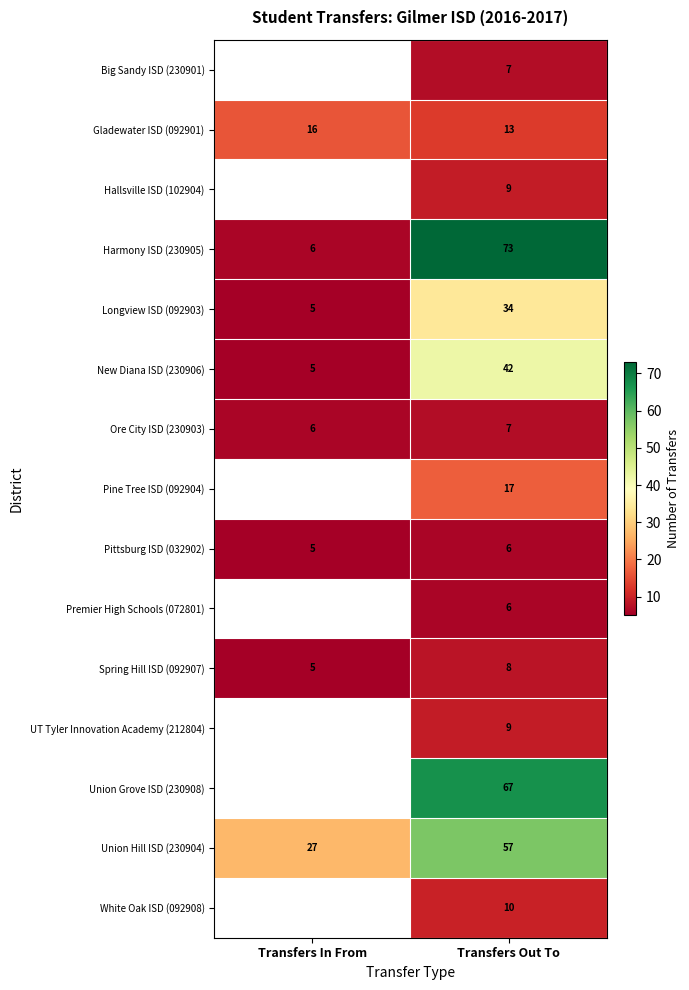

What is the difference between the highest and lowest values at Transfers Out To?

67